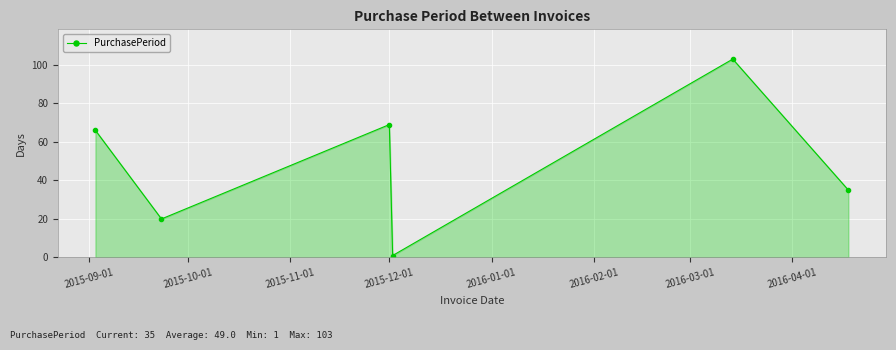

How many categories are shown in the chart?

6